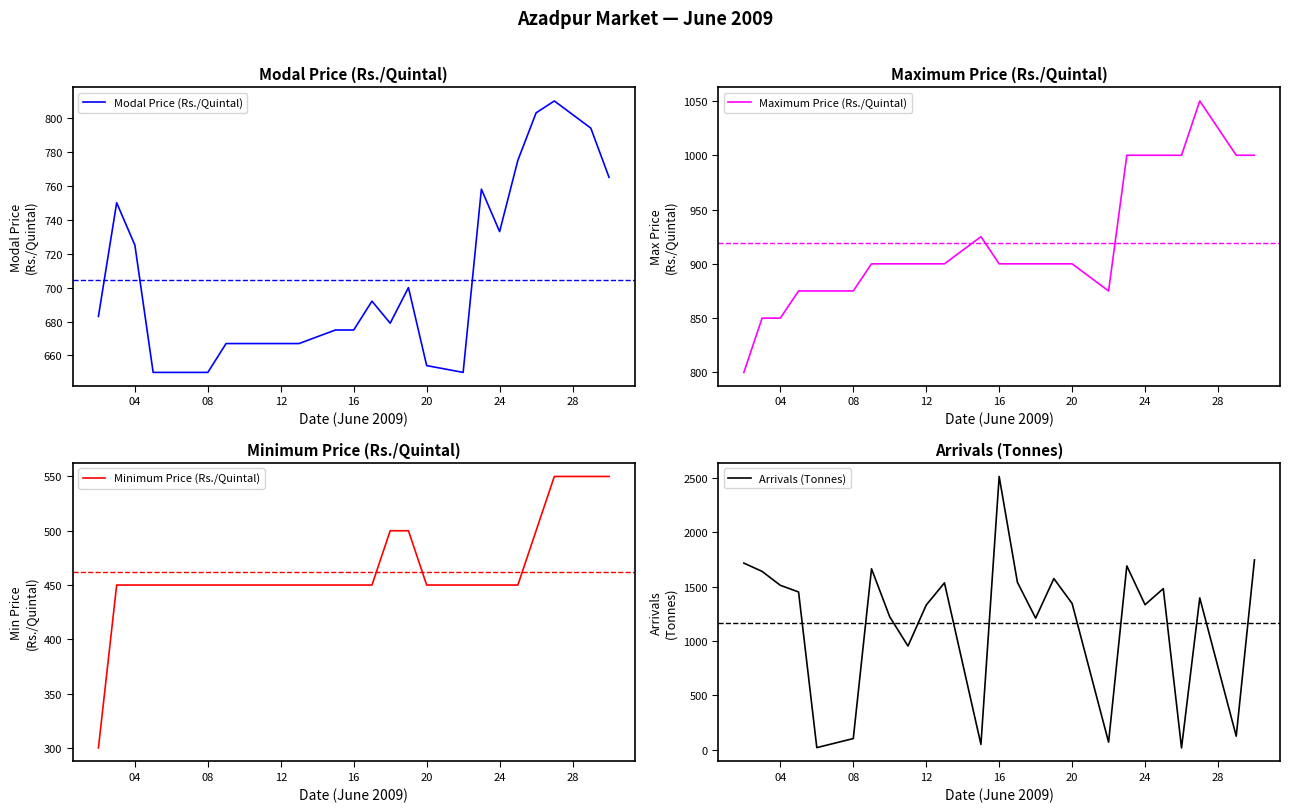

Which series has the widest spread of values?

Arrivals (Tonnes)